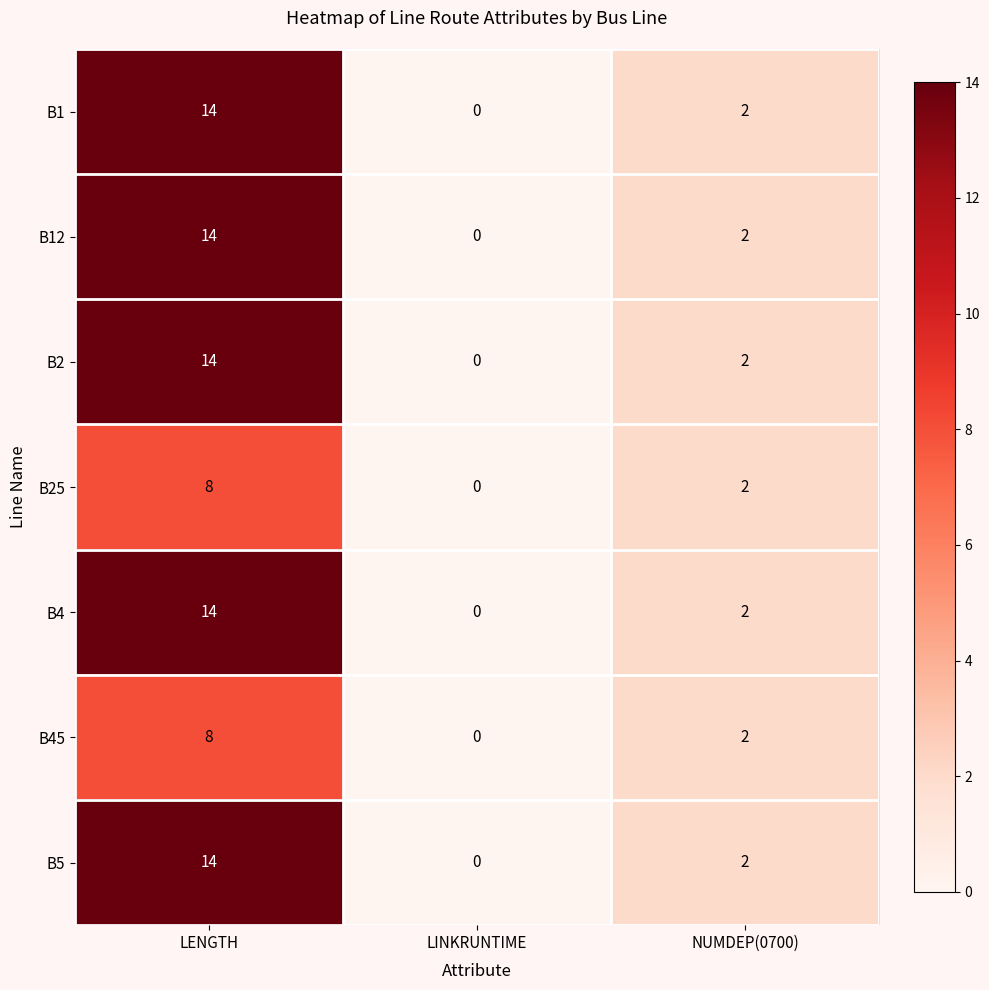

What is the maximum value shown in the chart?

14